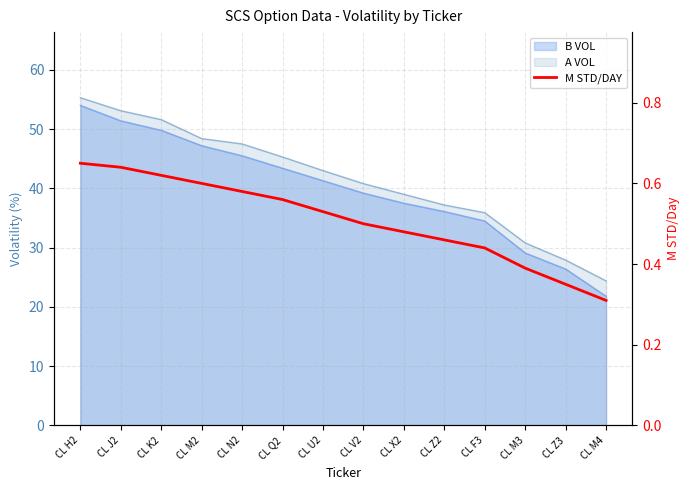

The chart shows a value of 0.5 at CL Z2. True or false?

True